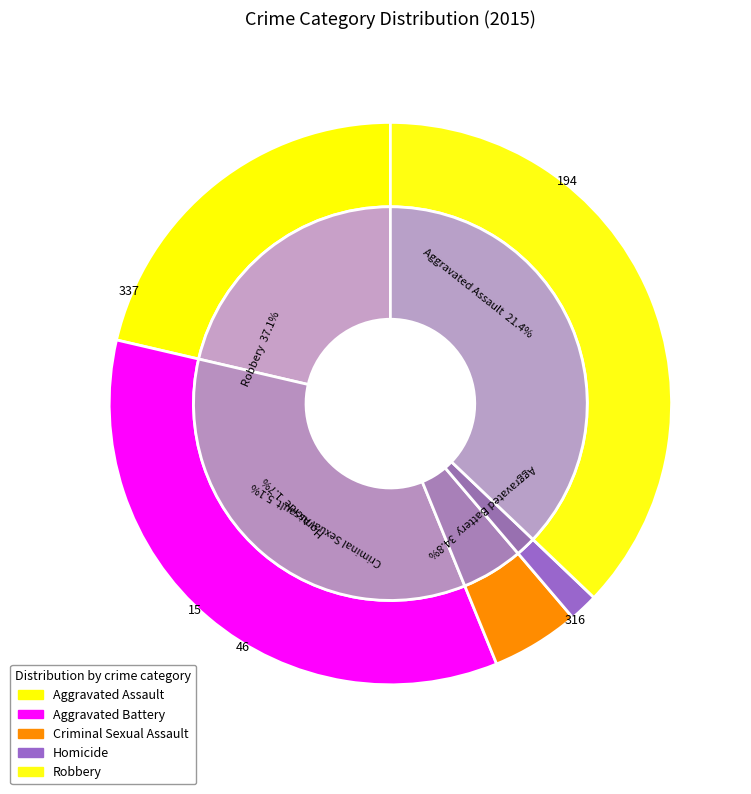

What is the smallest slice in the pie chart?

Homicide